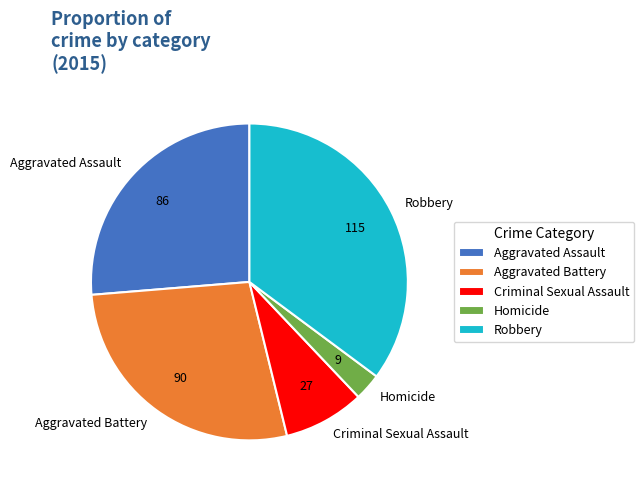

Which has a higher value, Criminal Sexual Assault or Robbery?

Robbery